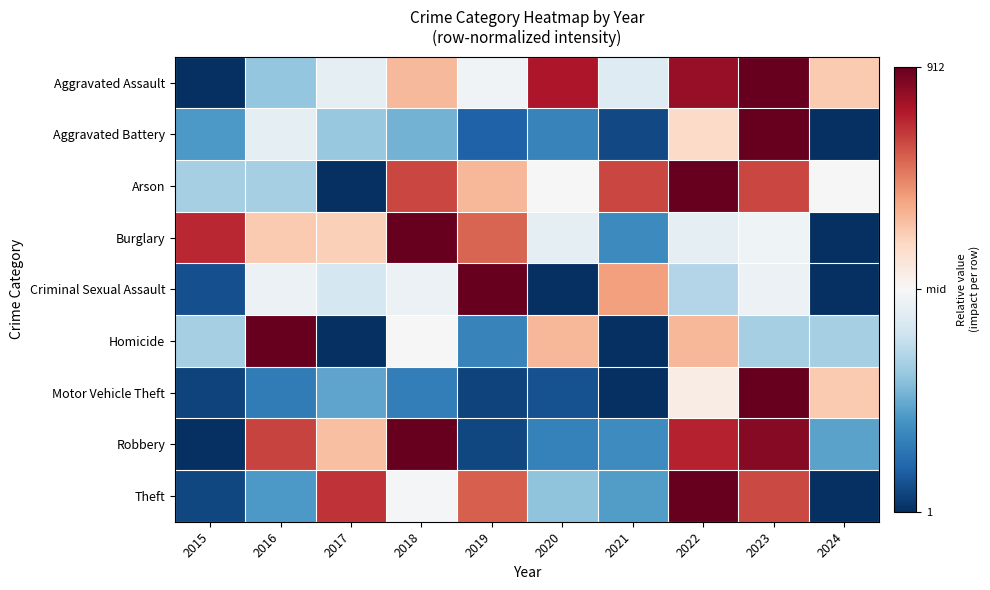

Which category has the highest value across all series?

2023